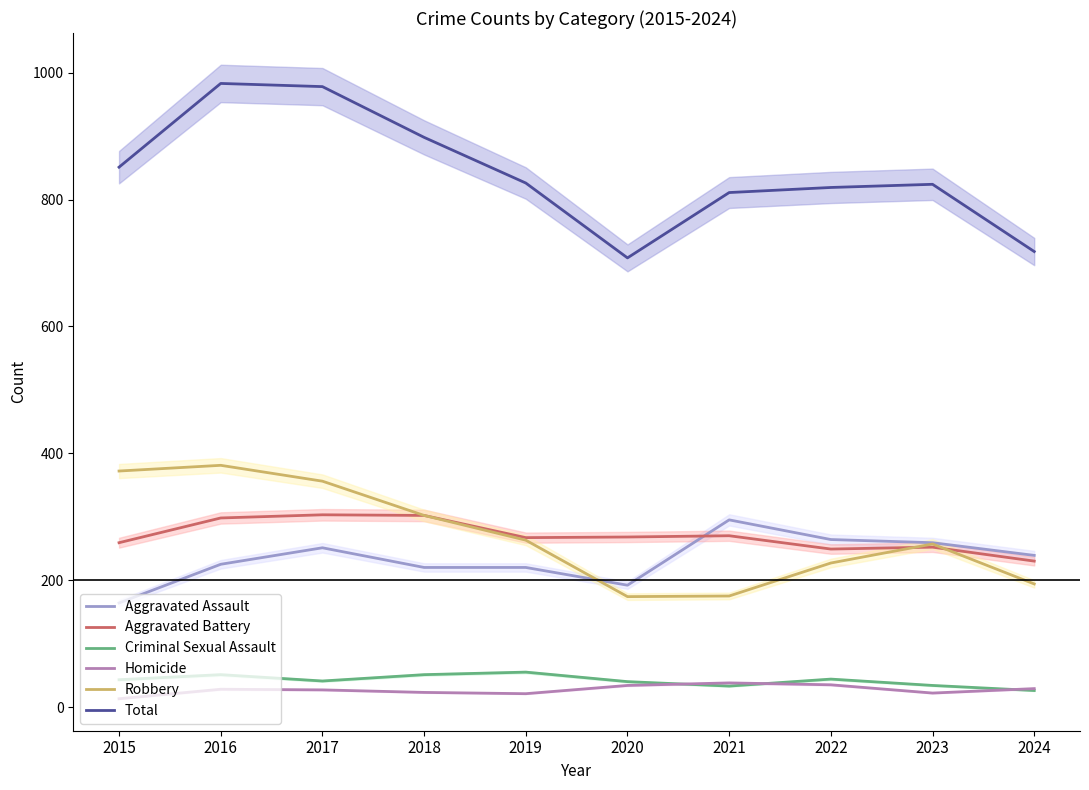

At which category is the sum across all series the highest?

2016